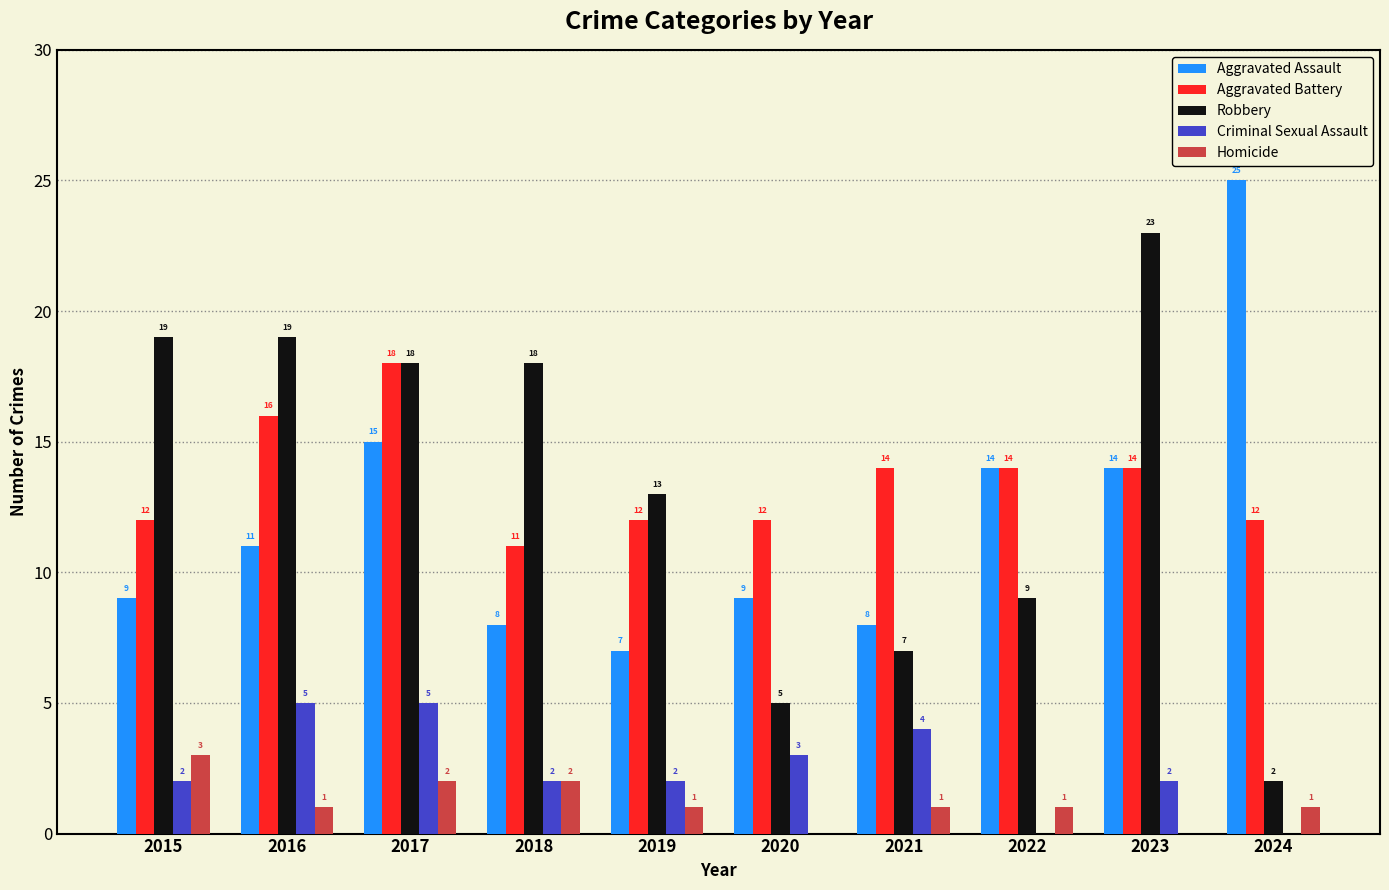

Reading left to right, list all the values displayed in this chart.

Aggravated Assault: 9	11	15	8	7	9	8	14	14	25
Aggravated Battery: 12	16	18	11	12	12	14	14	14	12
Robbery: 19	19	18	18	13	5	7	9	23	2
Criminal Sexual Assault: 2	5	5	2	2	3	4	0	2	0
Homicide: 3	1	2	2	1	0	1	1	0	1